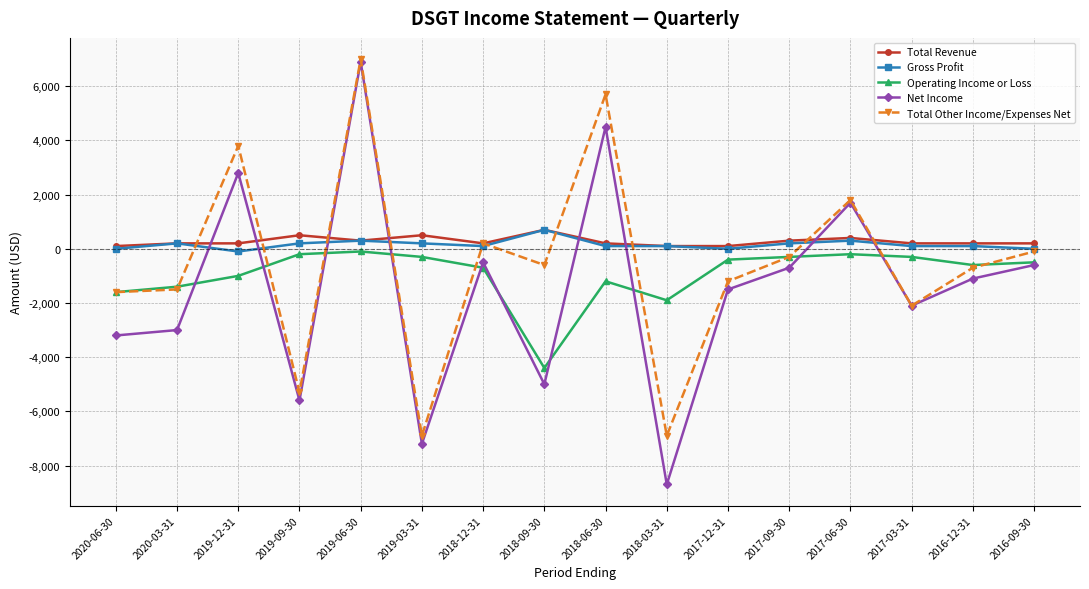

What is the difference between the maximum and second lowest values in the Net Income series?

14100